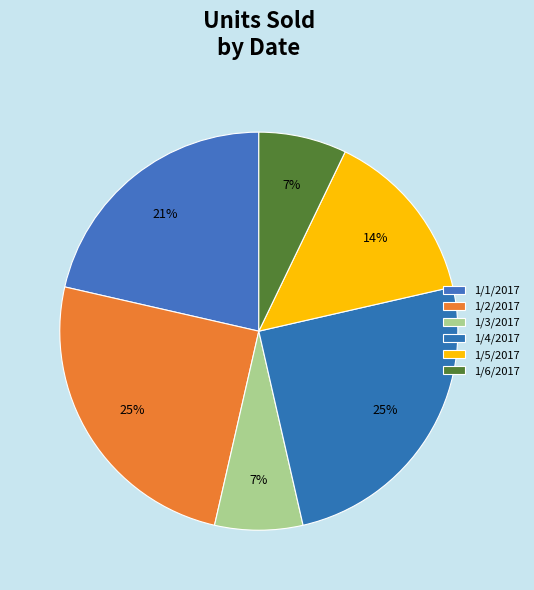

How much of the chart is everything except 1/4/2017?

75.0%